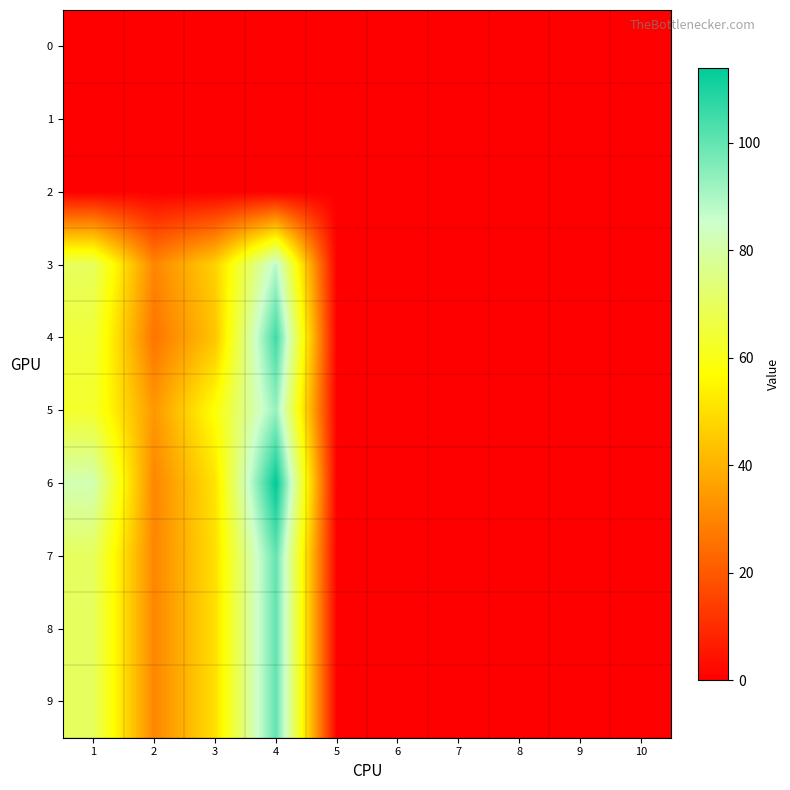

Reading right to left, what are all the values shown in this chart?

0: 10=0	9=0	8=0	7=0	6=0	5=0	4=0	3=0	2=0	1=0
1: 10=0	9=0	8=0	7=0	6=0	5=0	4=0	3=0	2=0	1=0
2: 10=0	9=0	8=0	7=0	6=0	5=0	4=0	3=0	2=0	1=0
3: 10=0	9=0	8=0	7=0	6=0	5=0	4=88	3=47	2=30	1=70
4: 10=0	9=0	8=0	7=0	6=0	5=0	4=105	3=44	2=26	1=65
5: 10=0	9=0	8=0	7=0	6=0	5=0	4=93	3=58	2=34	1=63
6: 10=0	9=0	8=0	7=0	6=0	5=0	4=114	3=51	2=30	1=82
7: 10=0	9=0	8=0	7=0	6=0	5=0	4=100	3=50	2=30	1=70
8: 10=0	9=0	8=0	7=0	6=0	5=0	4=100	3=50	2=30	1=70
9: 10=0	9=0	8=0	7=0	6=0	5=0	4=100	3=50	2=30	1=70